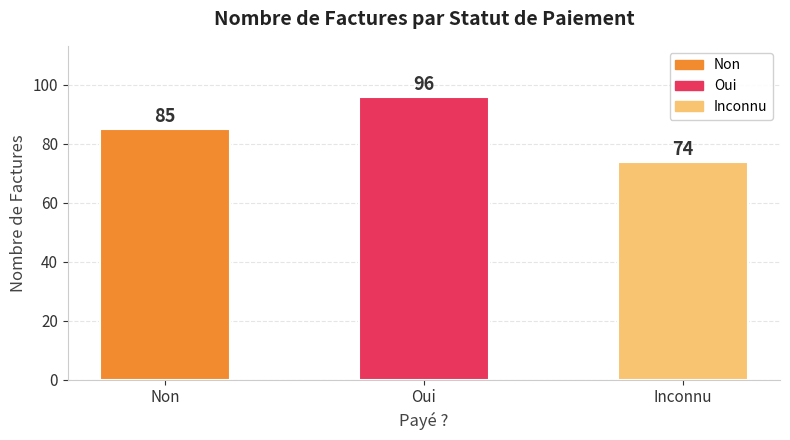

The chart shows a value of 85 at Non. True or false?

True